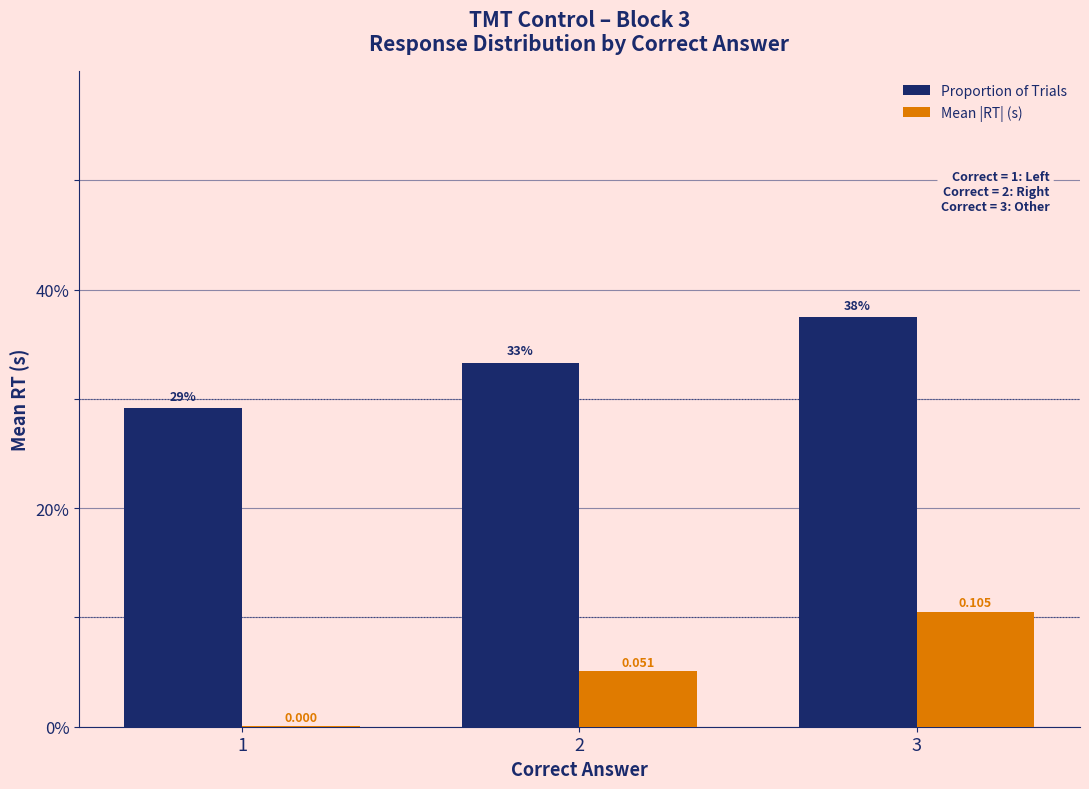

What are all the series names shown in the legend?

Proportion of Trials, Mean |RT| (s)